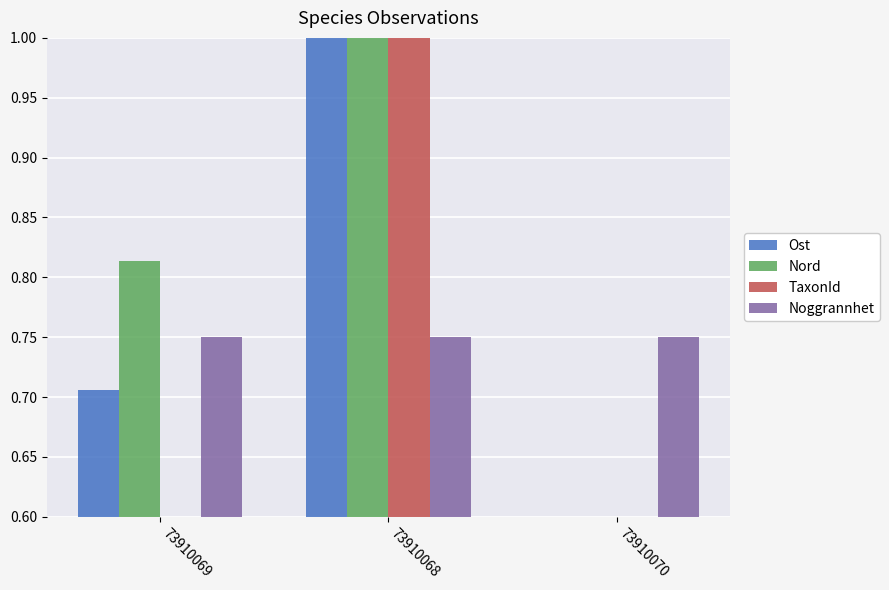

At which category is the sum across all series the highest?

73910068